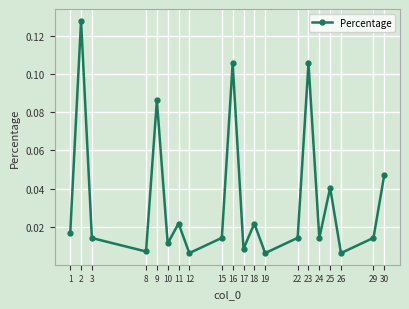

Which has a higher value, 8 or 9?

9